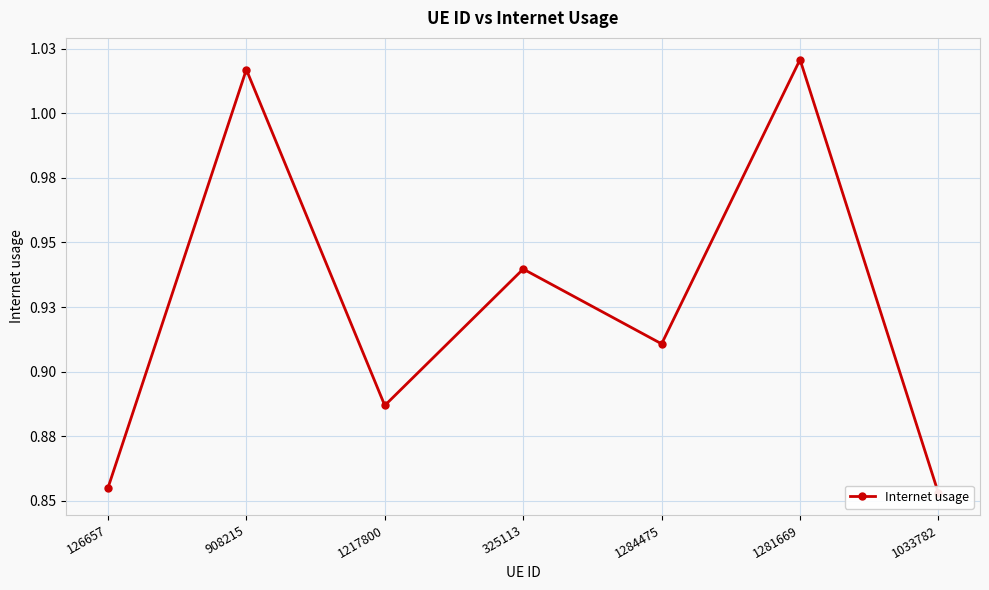

What position from the right is 1217800?

5